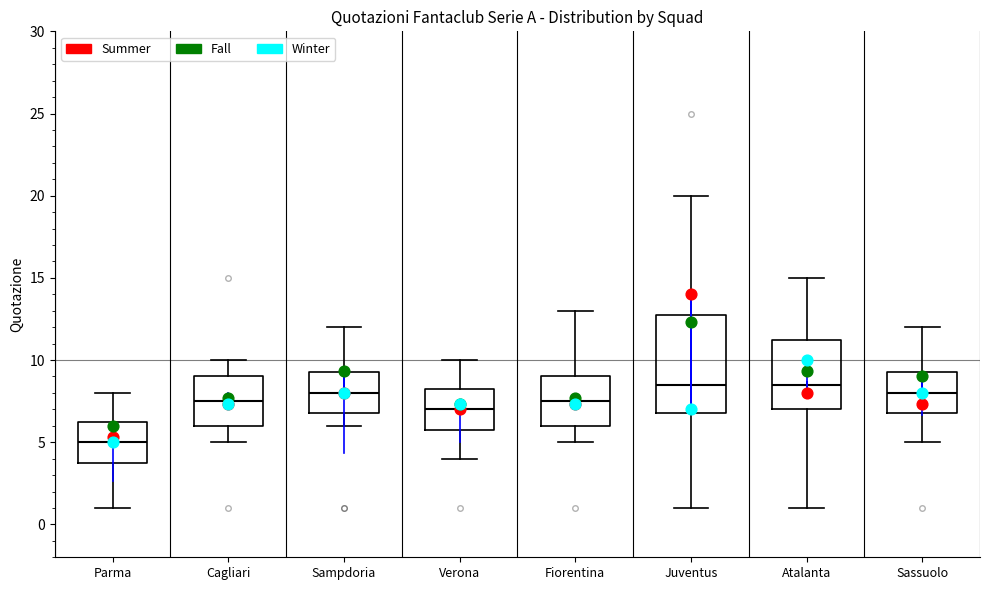

Where is the upper edge of the box for Parma on the y-axis? The values are not printed on the chart, so give them approximately, as read against the axis.

6.5